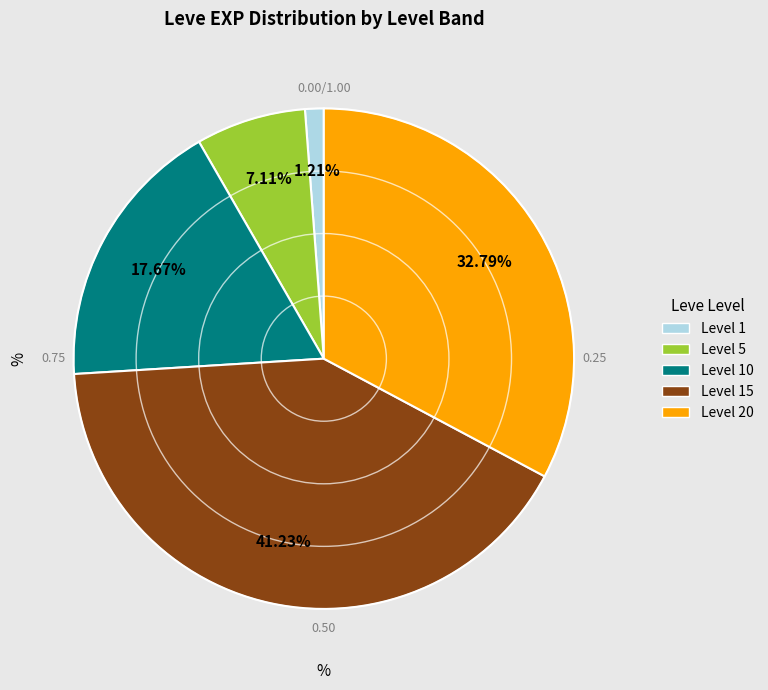

Does any single category account for the majority?

No